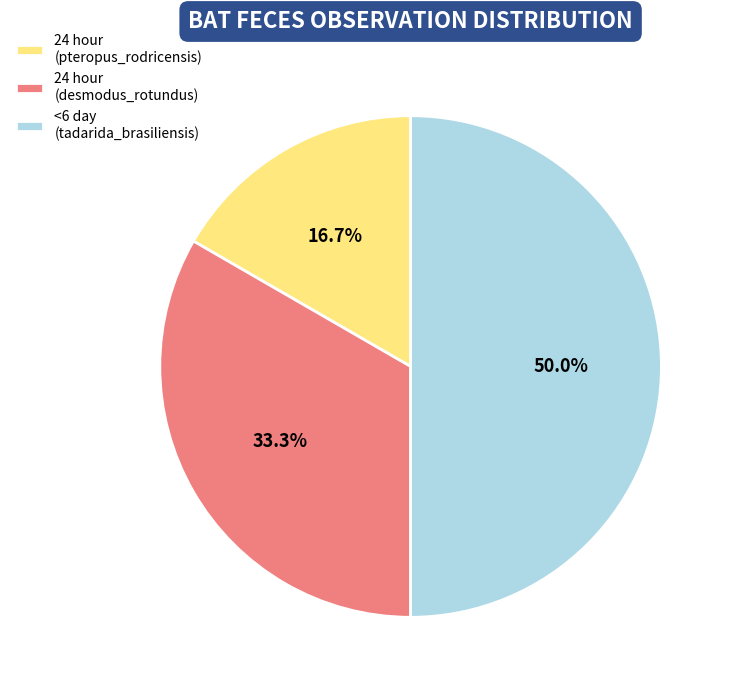

What is the ratio of the value at 24 hour (desmodus_rotundus) to the value at 24 hour (pteropus_rodricensis)?

2.0